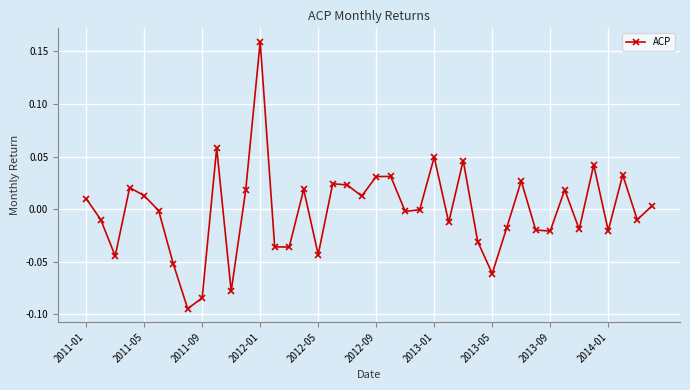

What is the difference between the maximum and minimum values?

0.3